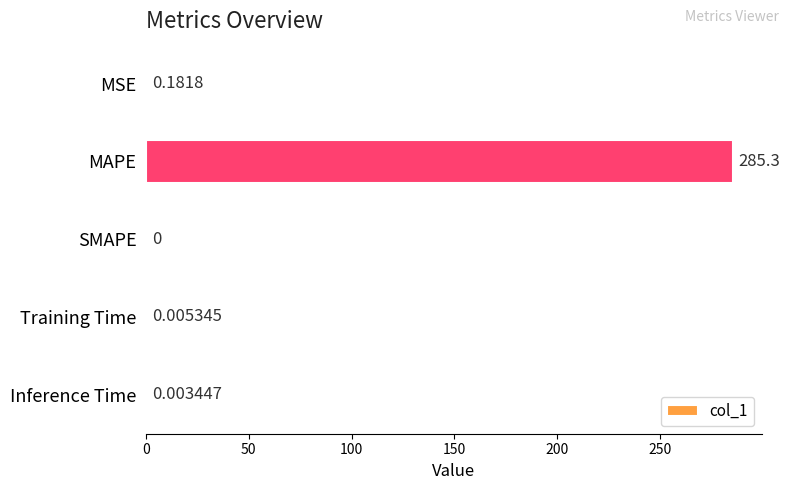

How many positive values are there?

4